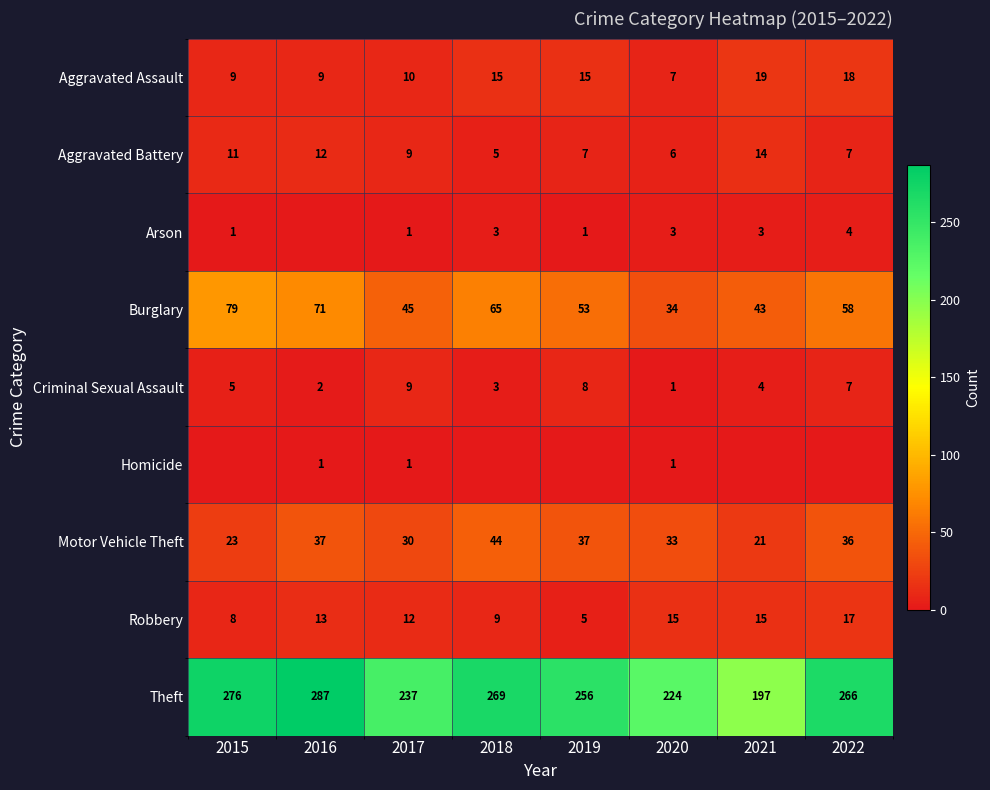

Is the value of Homicide at 2017 greater than the value of Robbery at 2021?

No